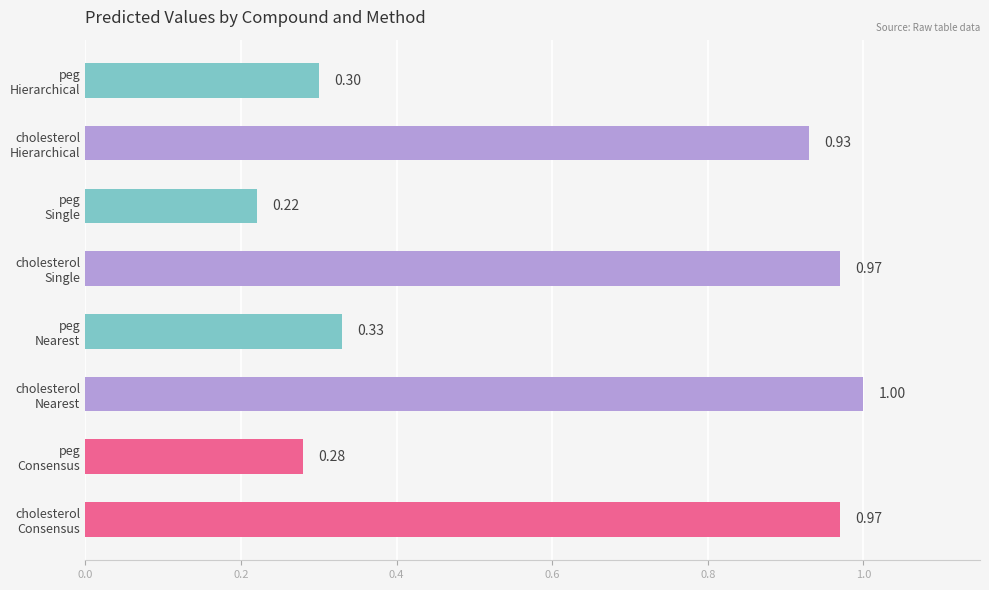

At which label is the value closest to 0?

peg
Single